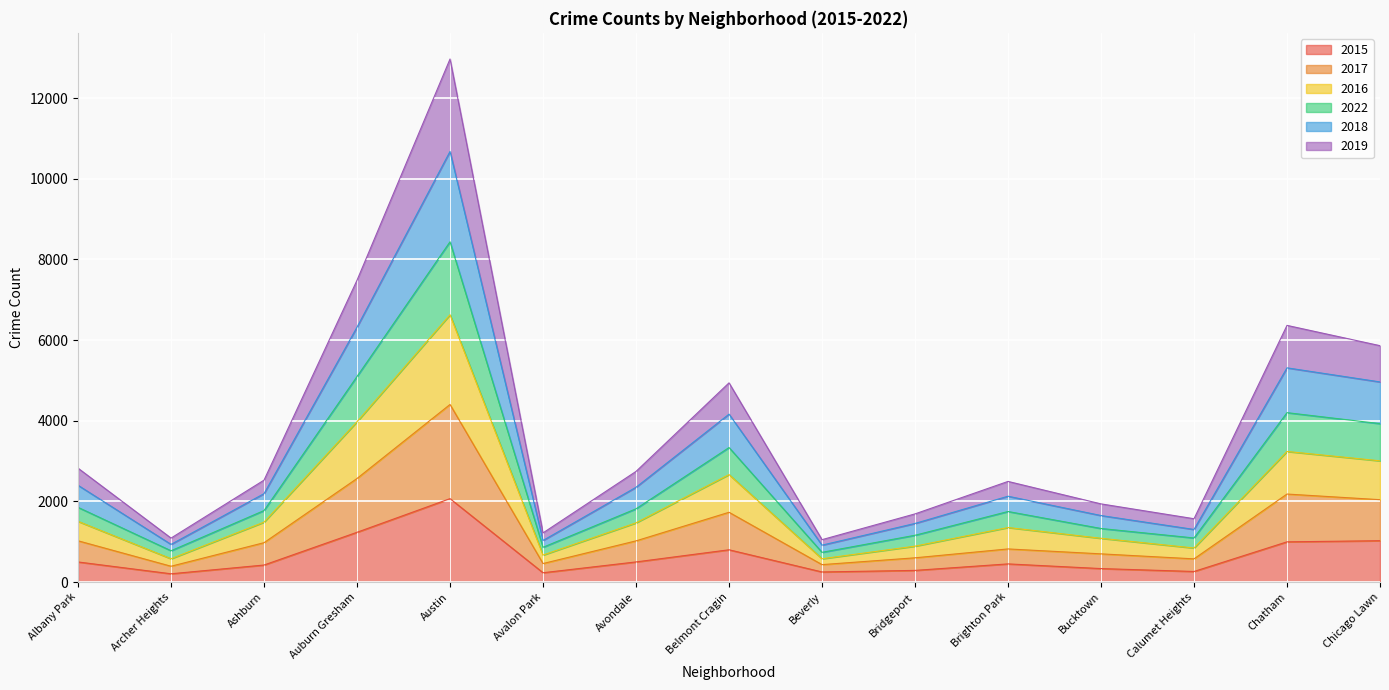

Between Ashburn and Avalon Park, which series saw the biggest shift?

2018